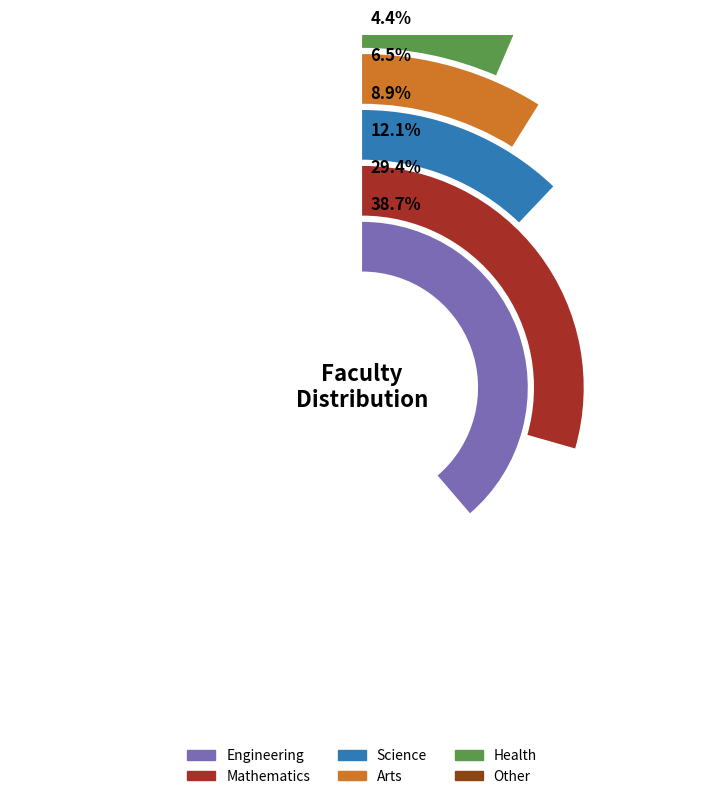

To the nearest percent, what is the average slice percentage?

17%